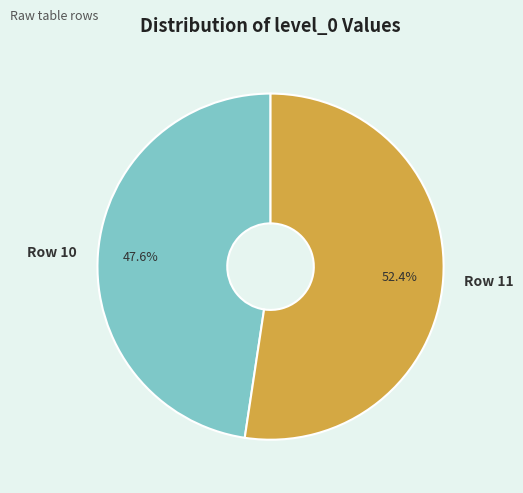

Do Row 11 and Row 10 together represent more than half of the pie?

Yes